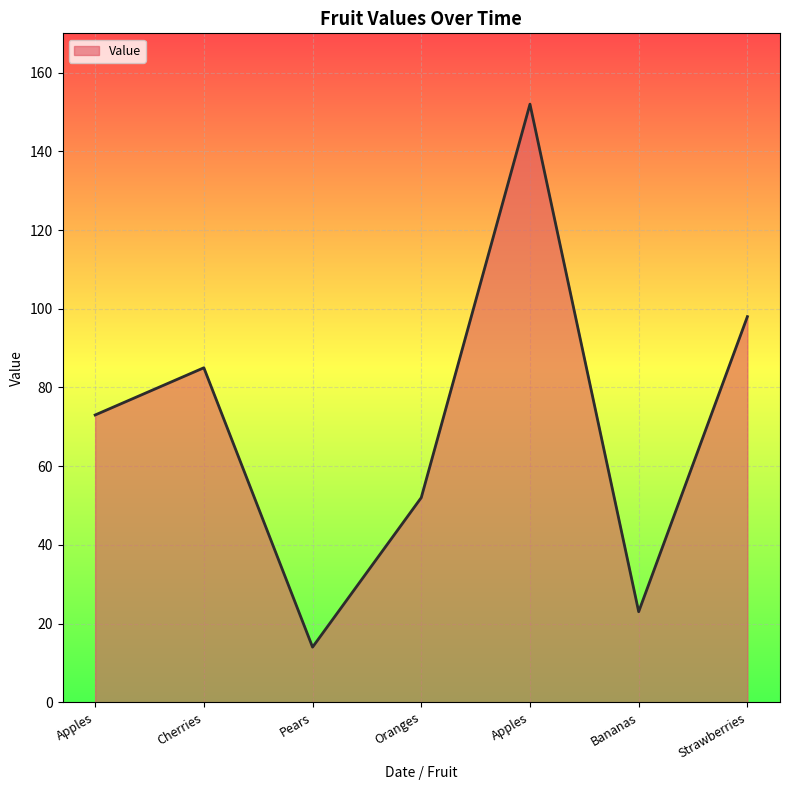

True or false: there are more than 2 points higher than both neighbors.

False